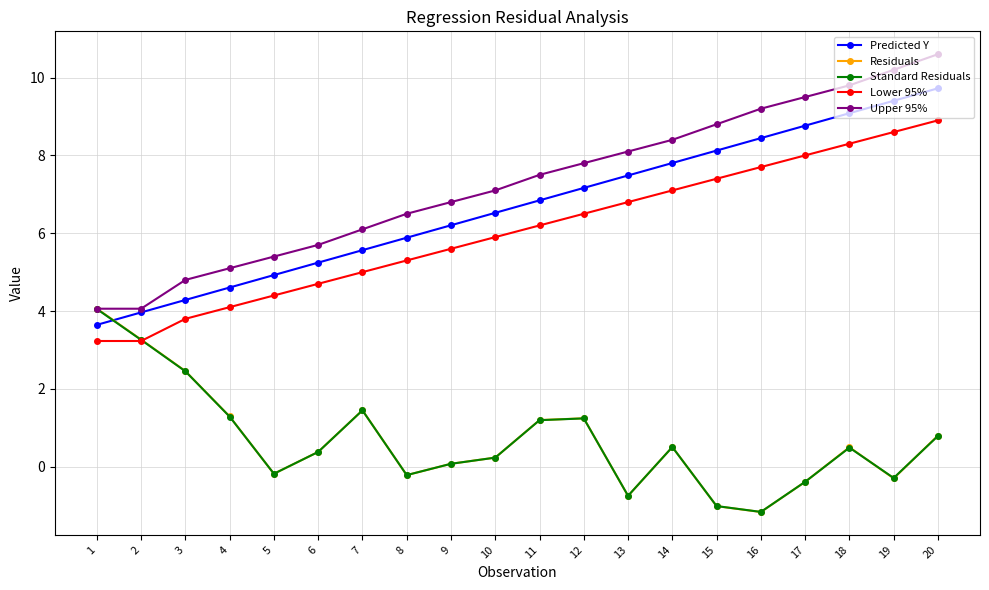

The Predicted Y series shows 4.9 at 5. True or false?

True